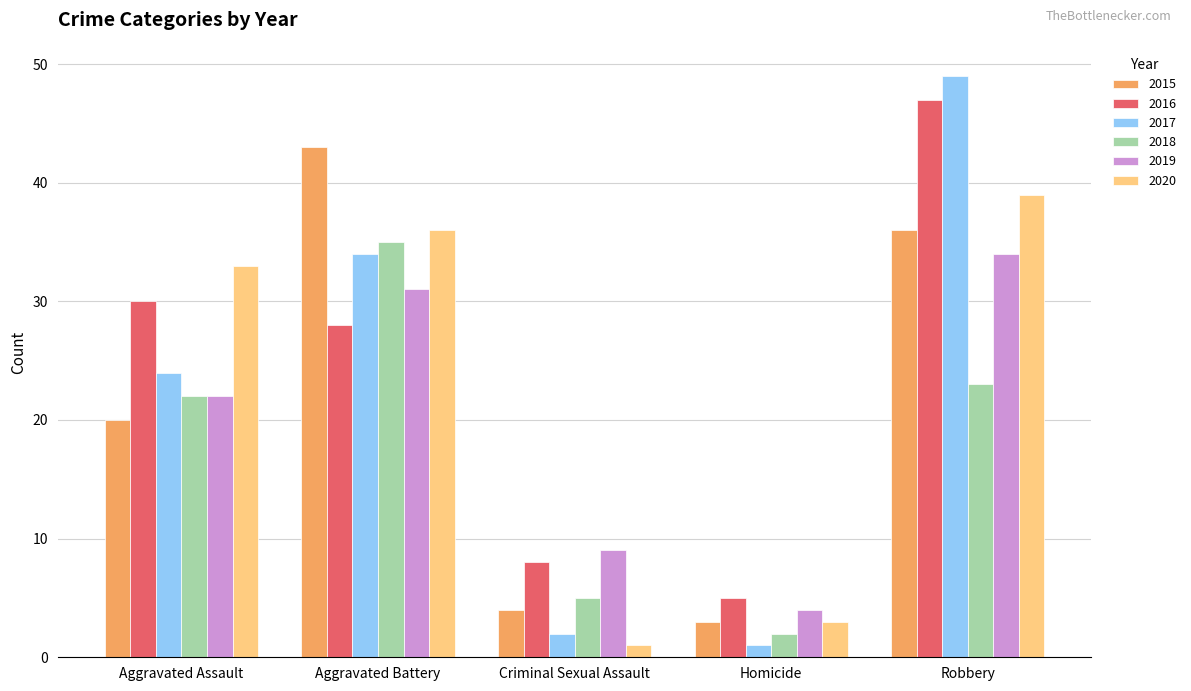

Reading left to right, what are all the values shown in this chart?

2015: 20	43	4	3	36
2016: 30	28	8	5	47
2017: 24	34	2	1	49
2018: 22	35	5	2	23
2019: 22	31	9	4	34
2020: 33	36	1	3	39